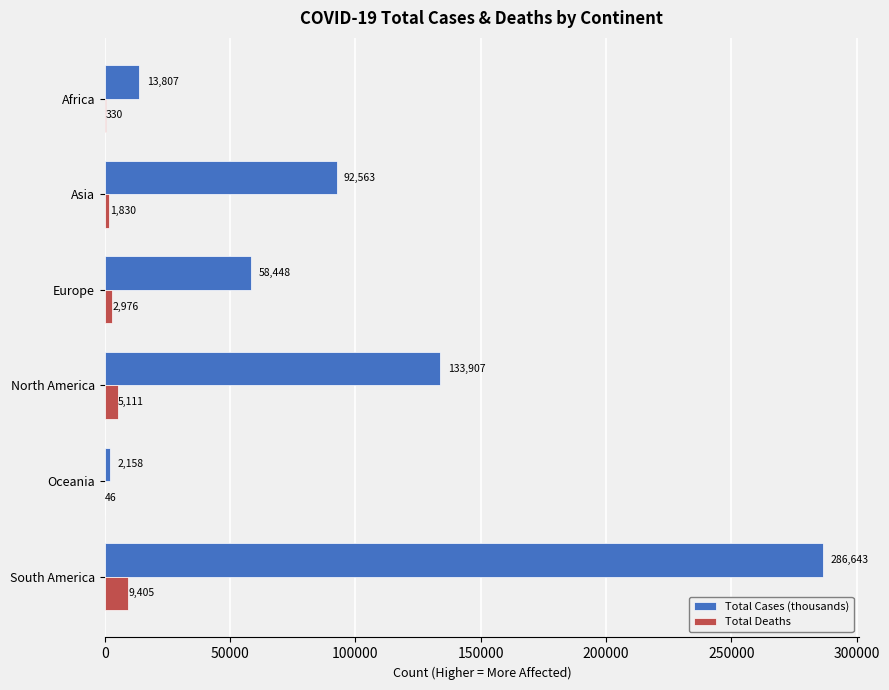

How many data points in Total Deaths are above 2975?

3